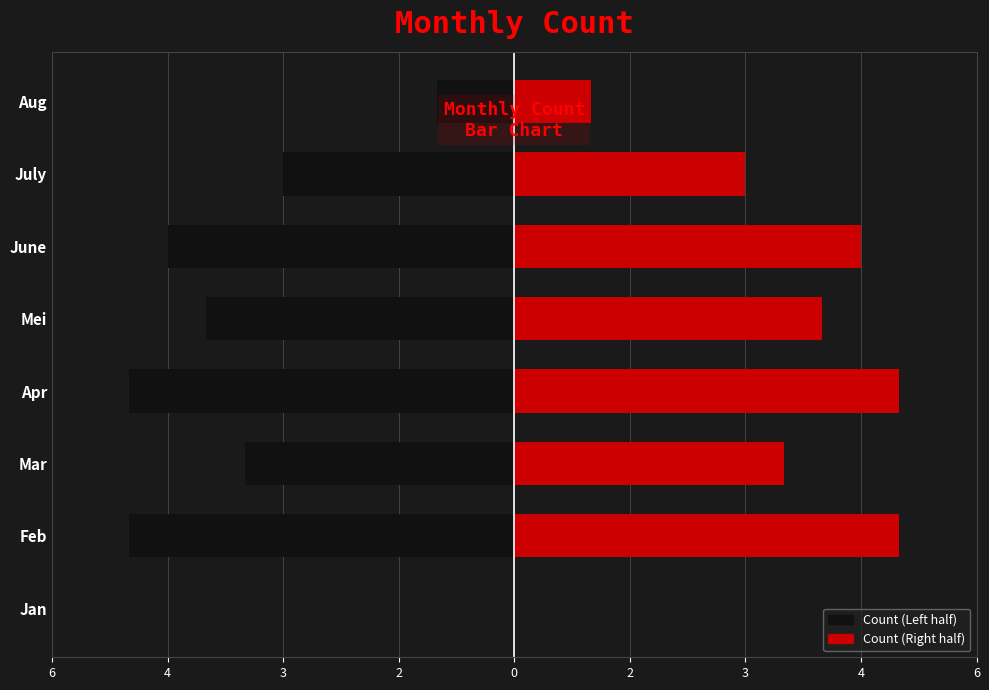

How many values in the Count (Left) series are below -3?

5